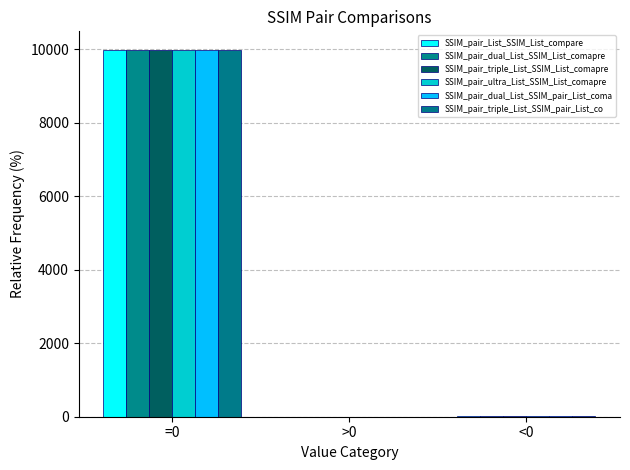

Which series has the largest total across all categories?

SSIM_pair_List_SSIM_List_compare